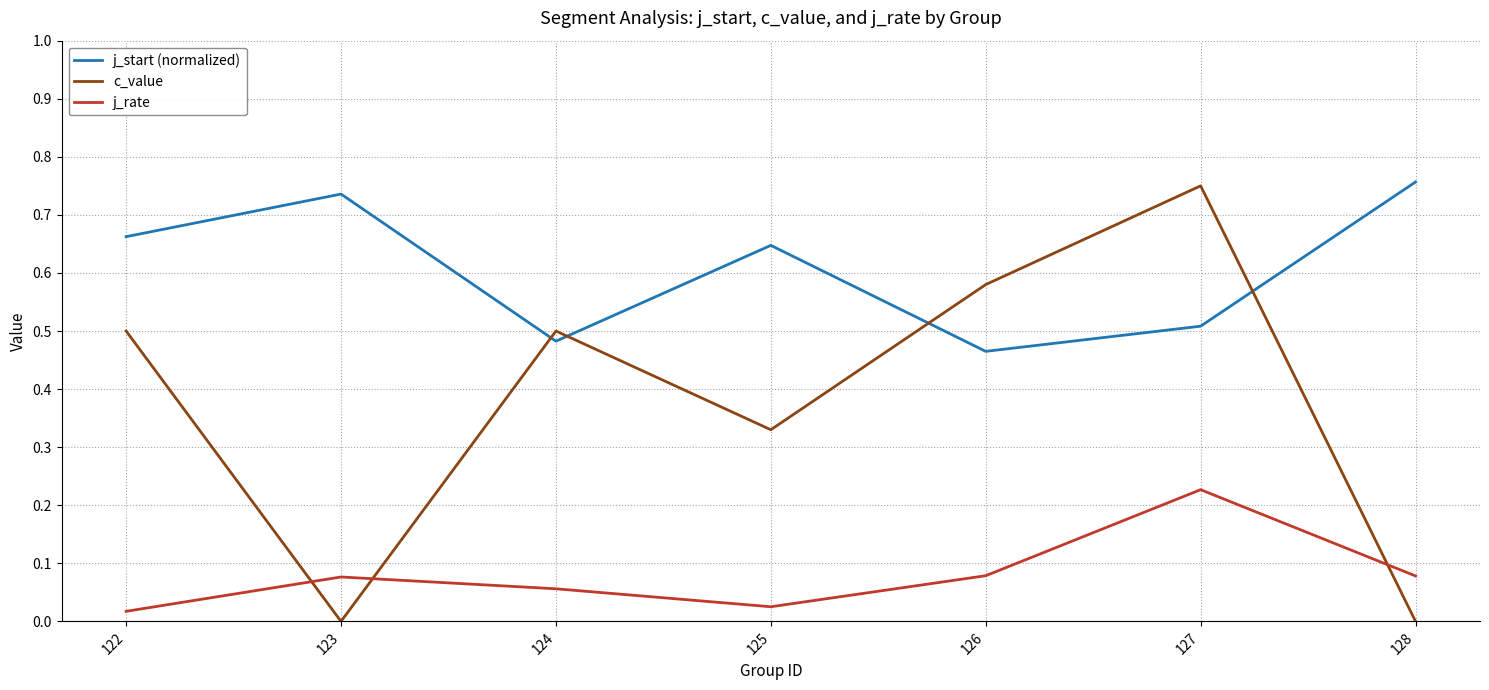

True or false: j_start (normalized) has more than 1 points higher than both neighbors.

True